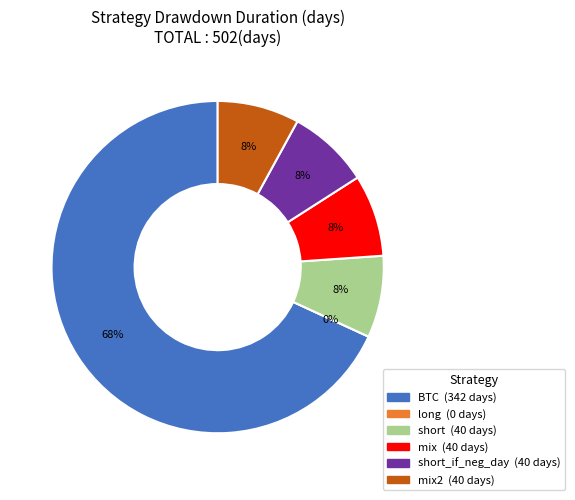

Which slice represents more than half of the pie?

BTC